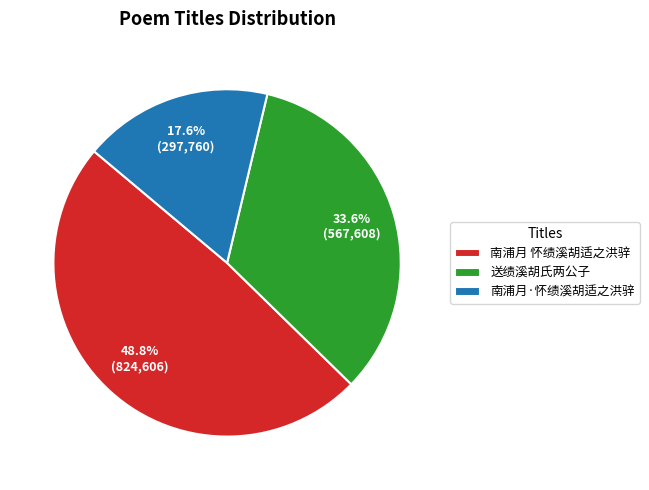

To the nearest percent, what is the average slice percentage?

33%